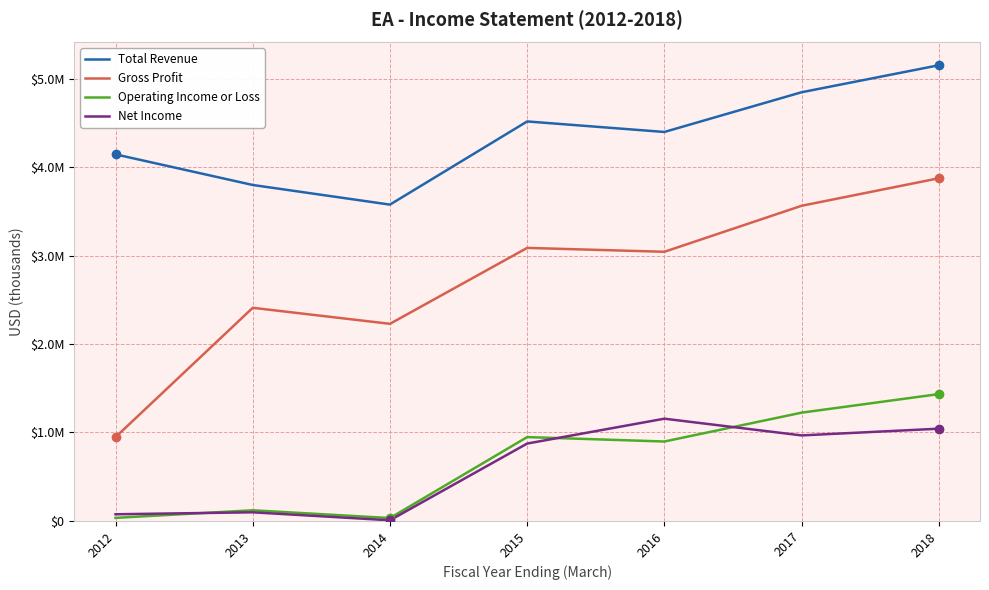

What is the average value of the Total Revenue series?

4345857